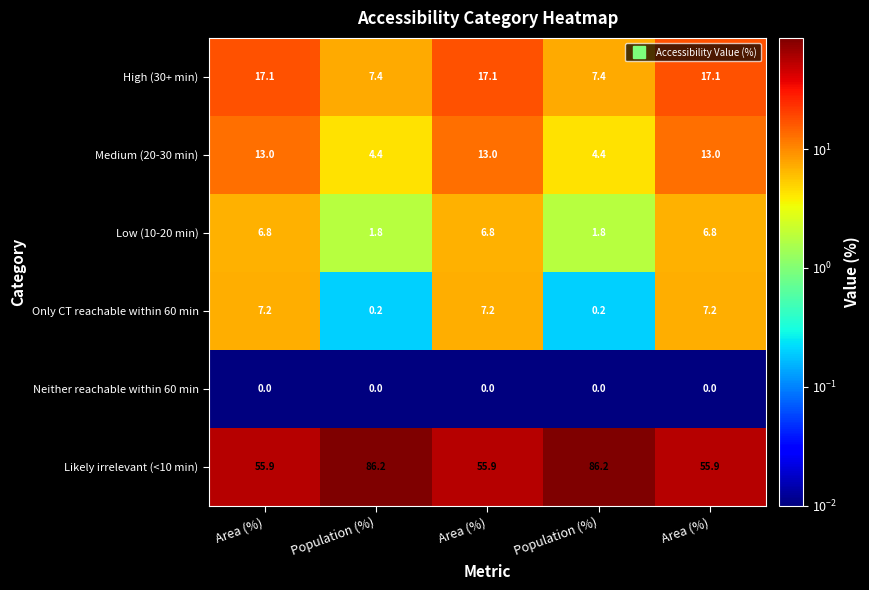

How many data points does each series have?

5